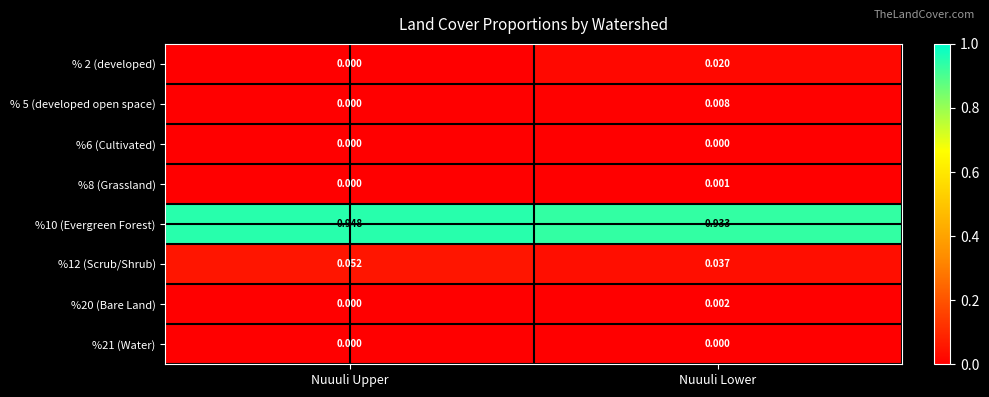

Rank the categories by %12 (Scrub/Shrub) value from highest to lowest.

Nuuuli Upper, Nuuuli Lower